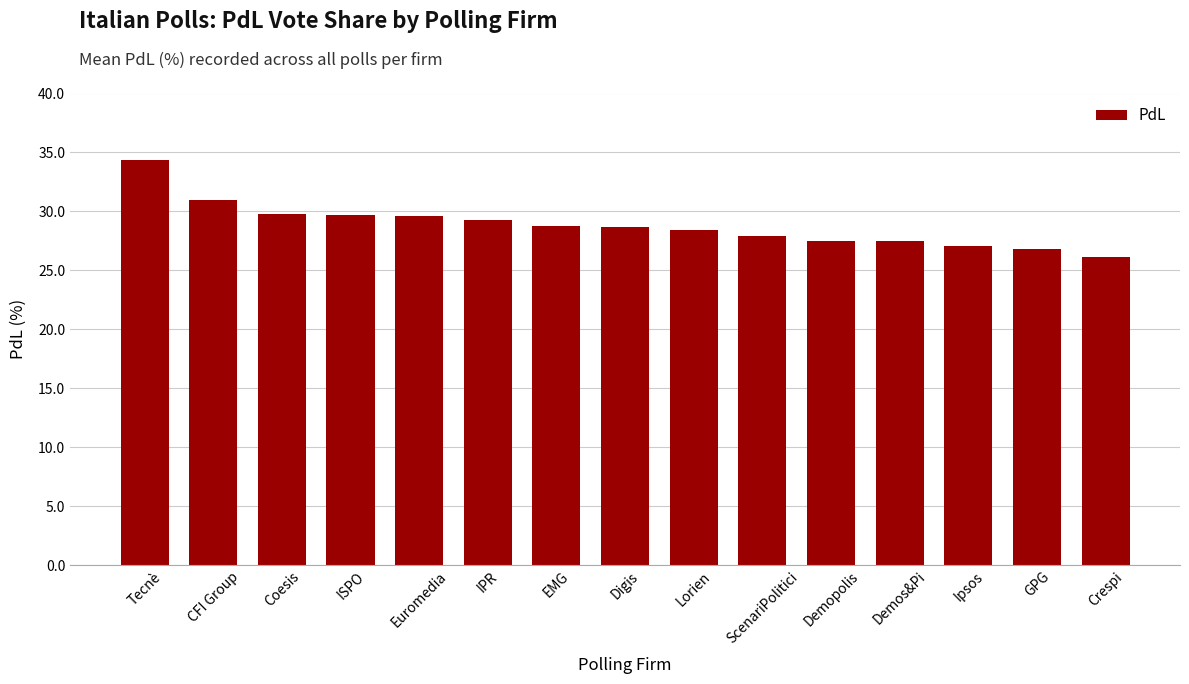

Which label corresponds to the smallest value in the chart?

Crespi